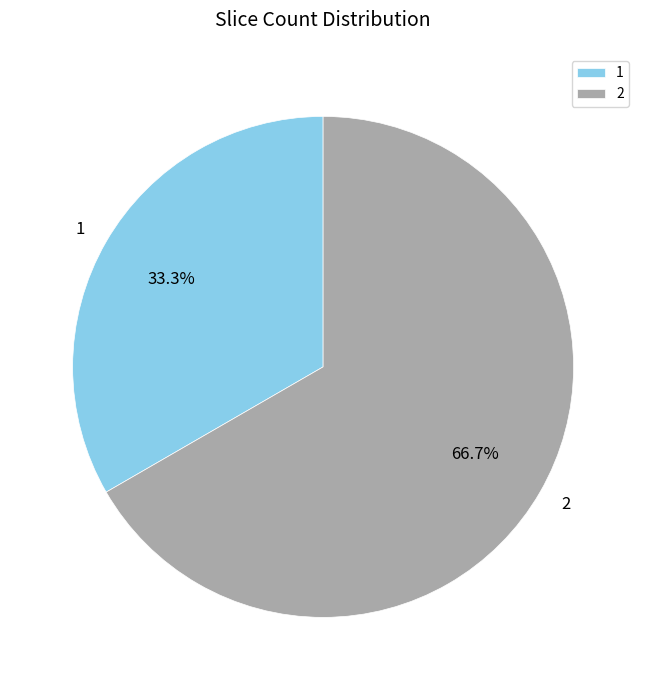

Approximately how many times larger is the value at 1 compared to 2?

0.5